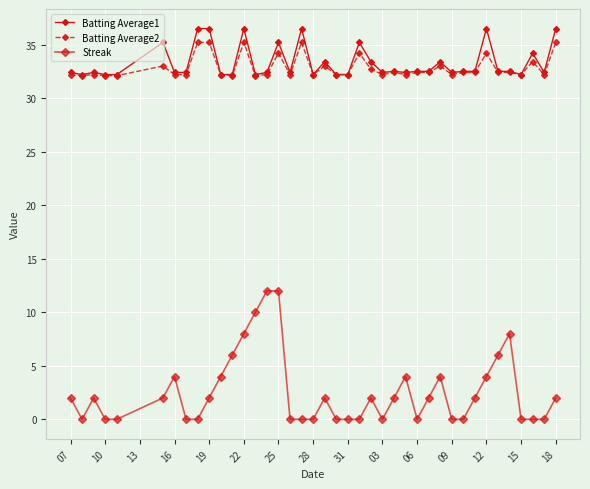

Is this an area chart (filled region under the line)?

No